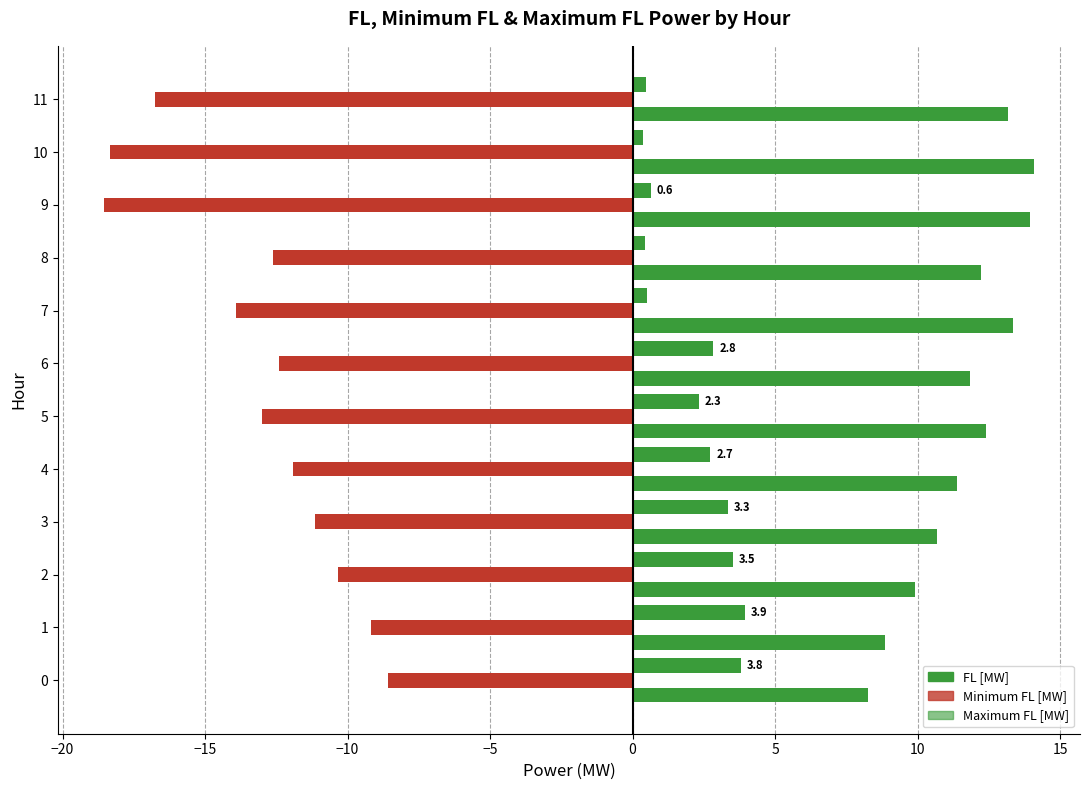

How many values in the Maximum FL [MW] series are below 12?

6